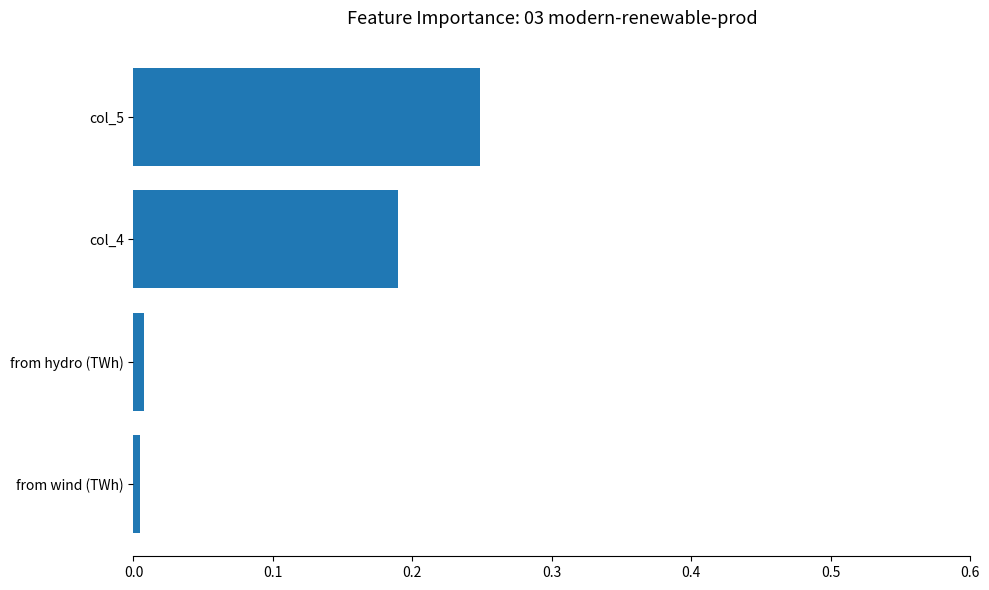

True or false: the data shows 0.1 at col_4.

False